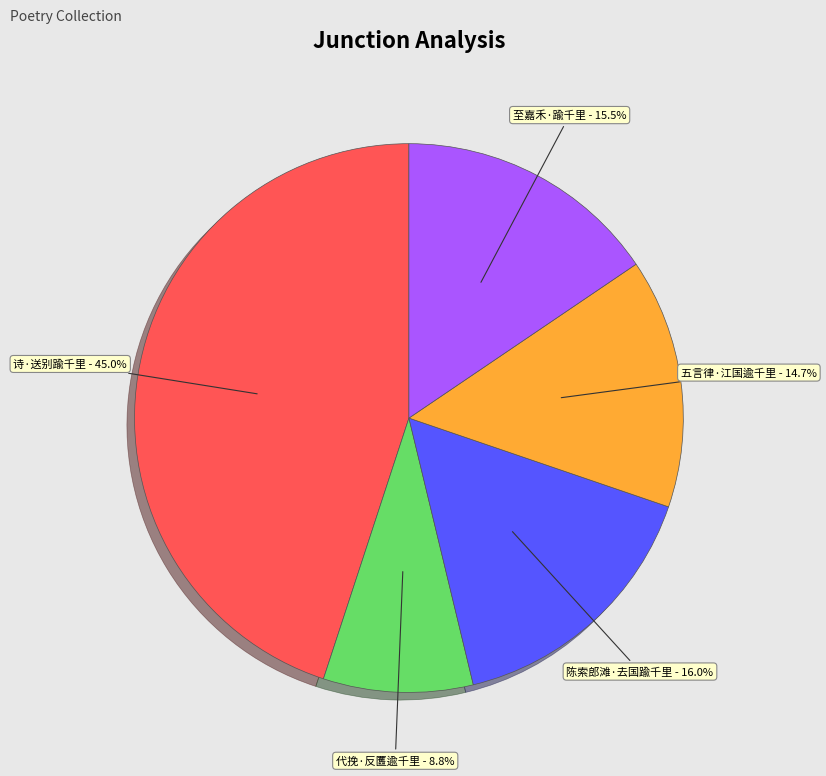

Count the number of slices in the pie.

5